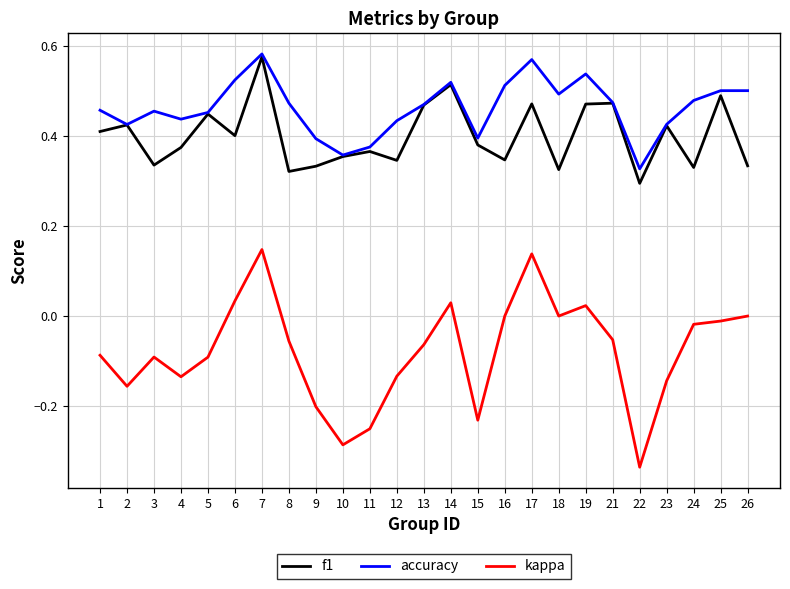

Between 3 and 14, which series saw the biggest shift?

f1